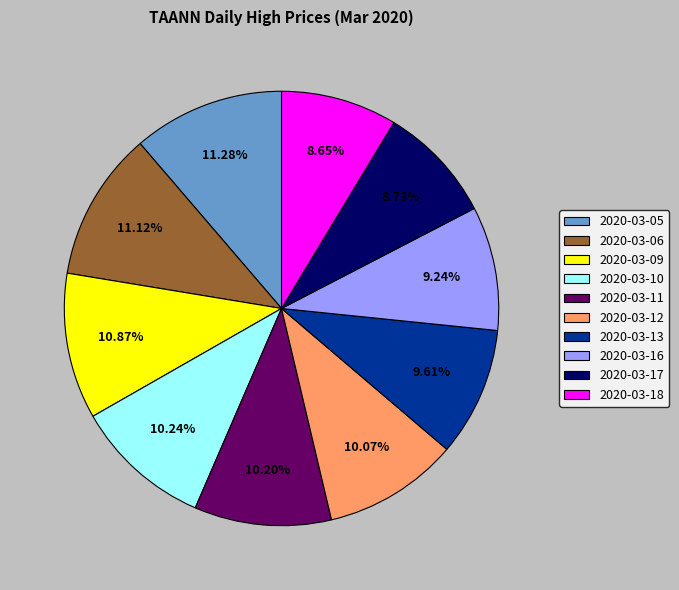

To the nearest percent, what percentage of the pie is 2020-03-18?

9%